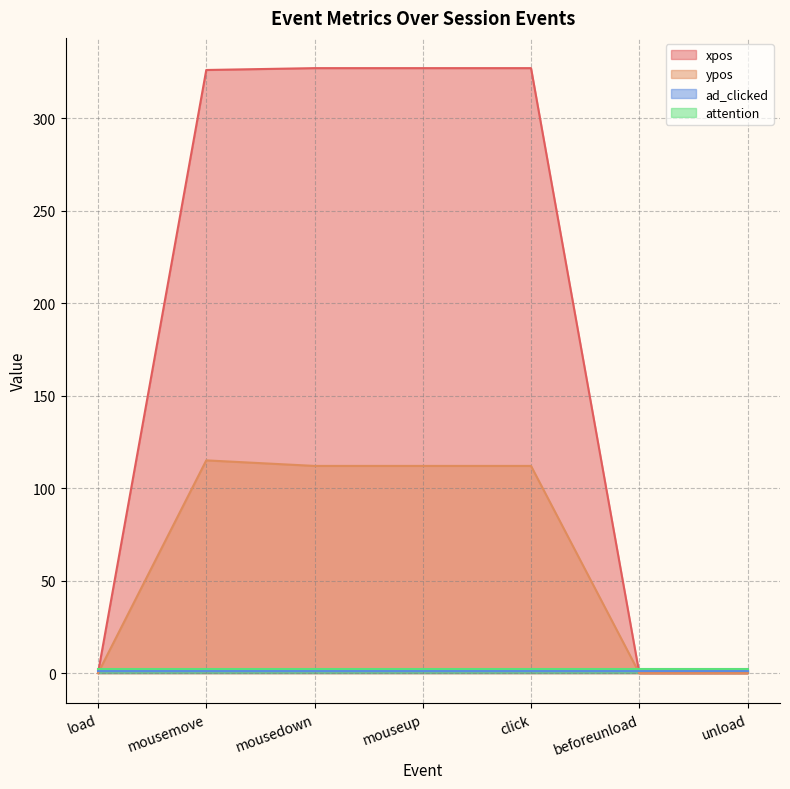

What is the value of the xpos point at the 5th from the left?

327